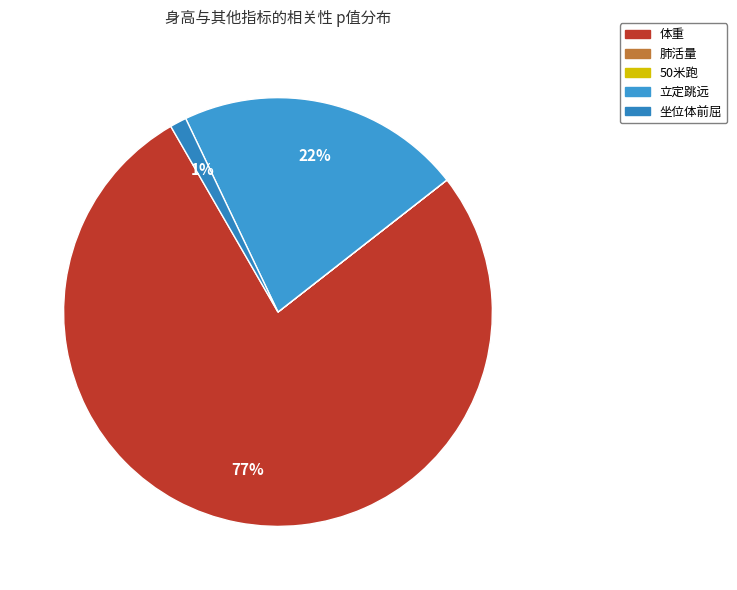

True or false: 50米跑 accounts for 0% of the total.

True